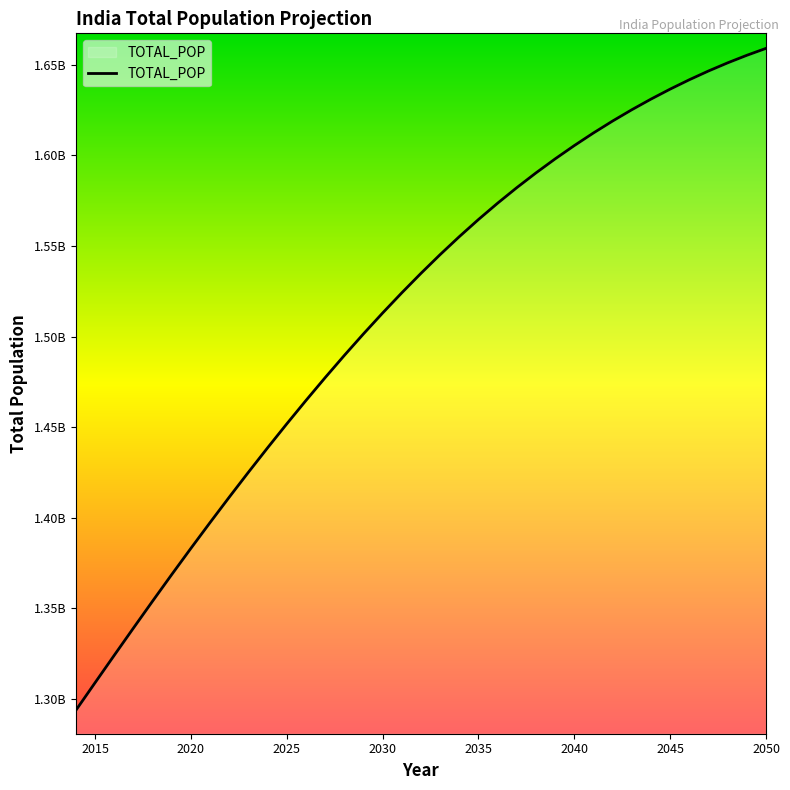

Is this an area chart (filled region under the line)?

Yes